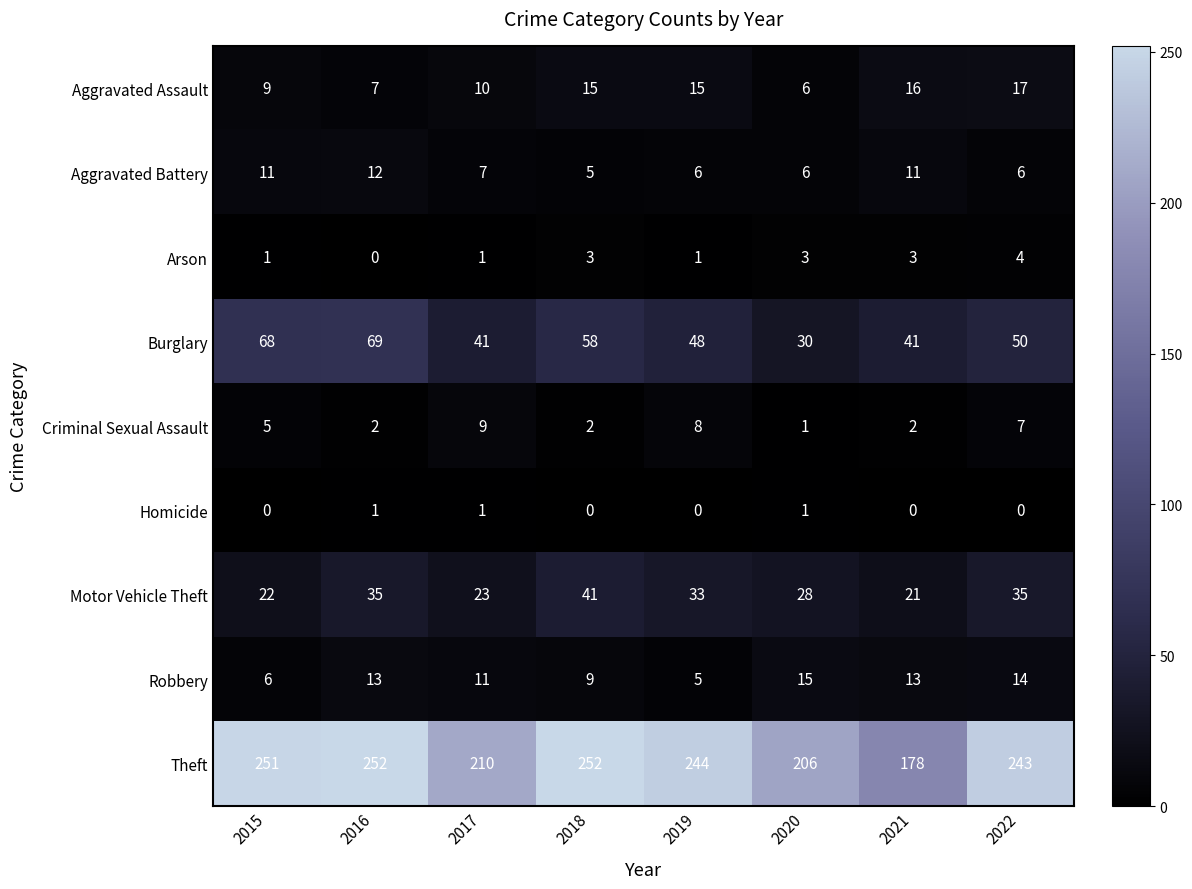

What is the difference between the second highest and second lowest values in the Robbery series?

8